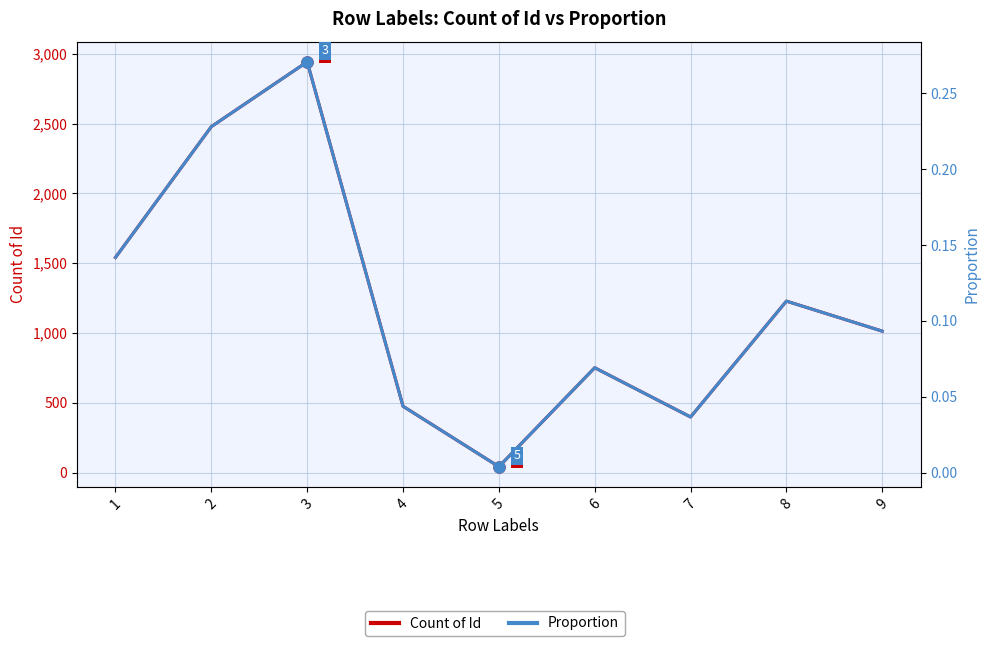

True or false: Proportion and Count of Id intersect in this chart.

False